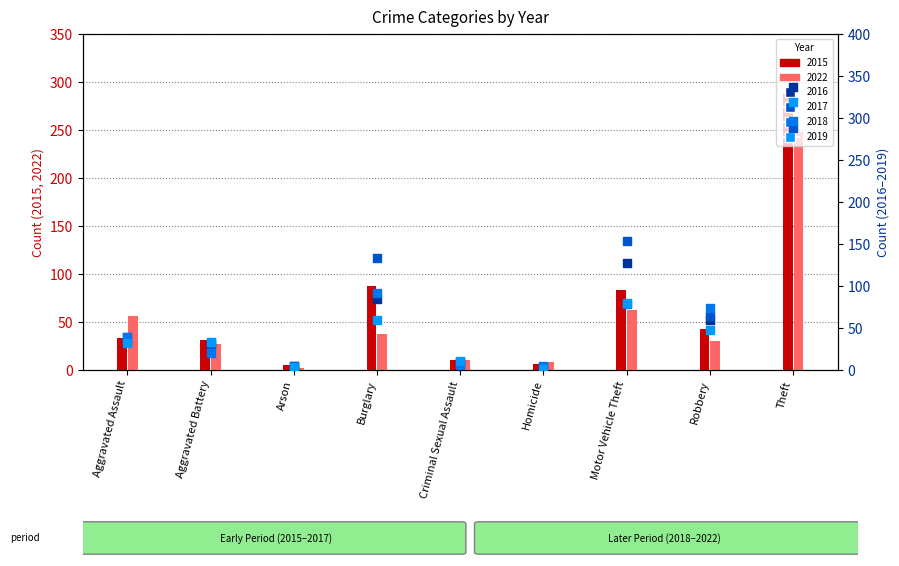

What is the total value across all series at Arson?

24